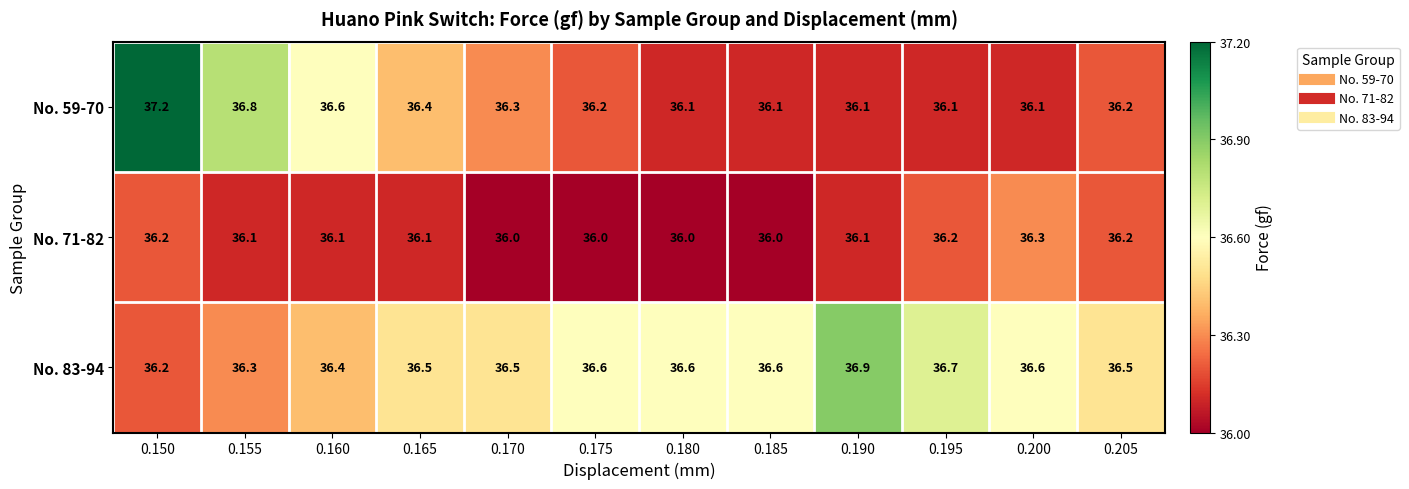

What is the difference between the highest and lowest values at 0.185?

0.6